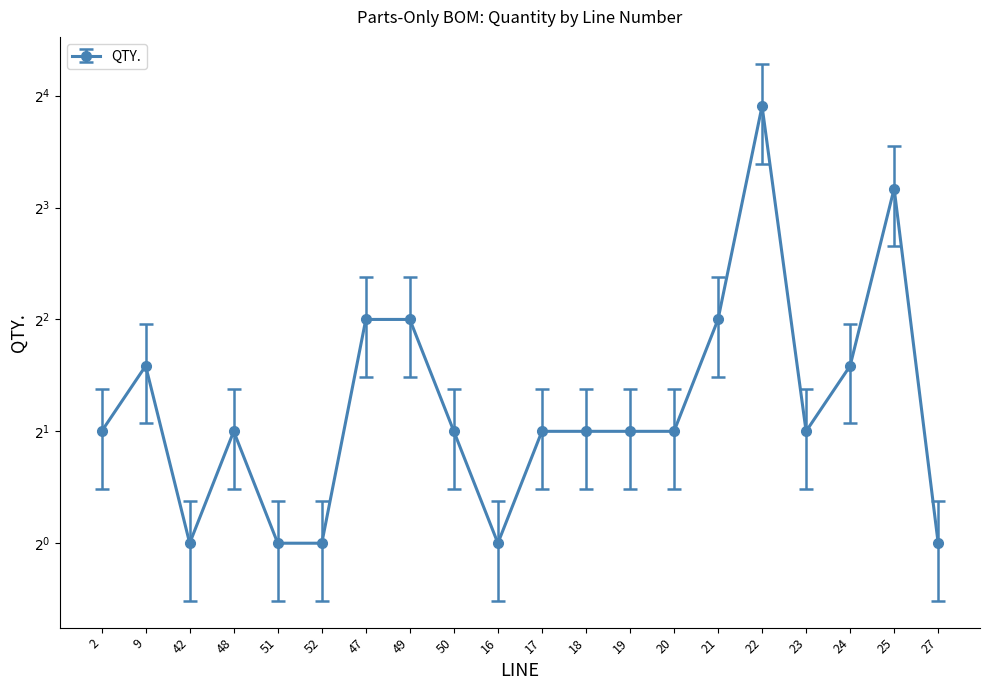

List the labels in order of value, largest first.

22, 25, 47, 49, 21, 9, 24, 2, 48, 50, 17, 18, 19, 20, 23, 42, 51, 52, 16, 27